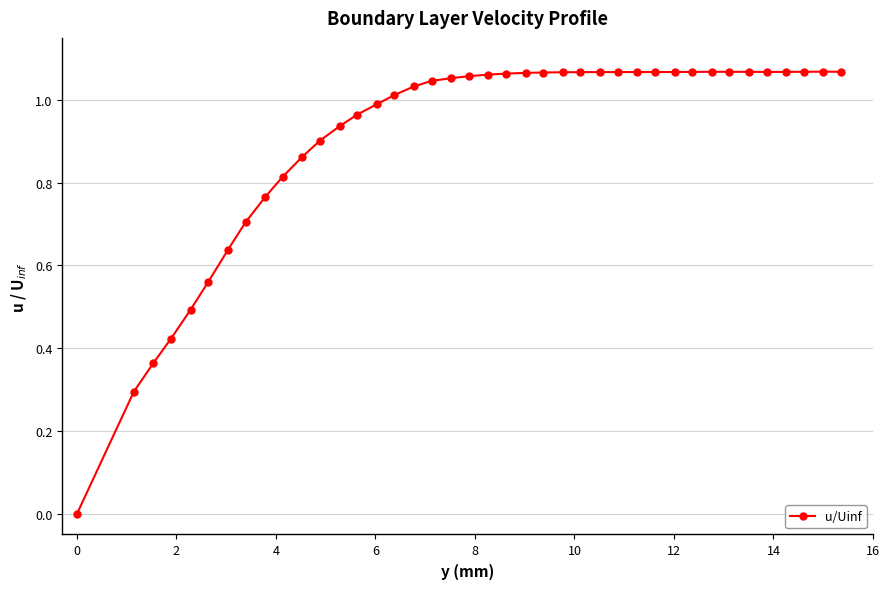

True or false: the data has more than 0 interior local peaks.

True